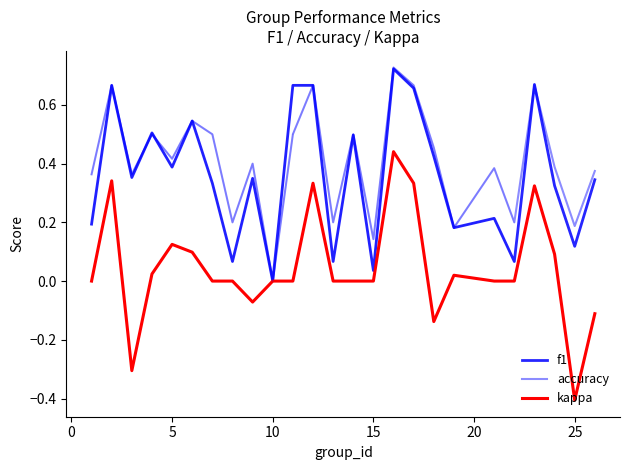

Which series has the largest total across all categories?

accuracy